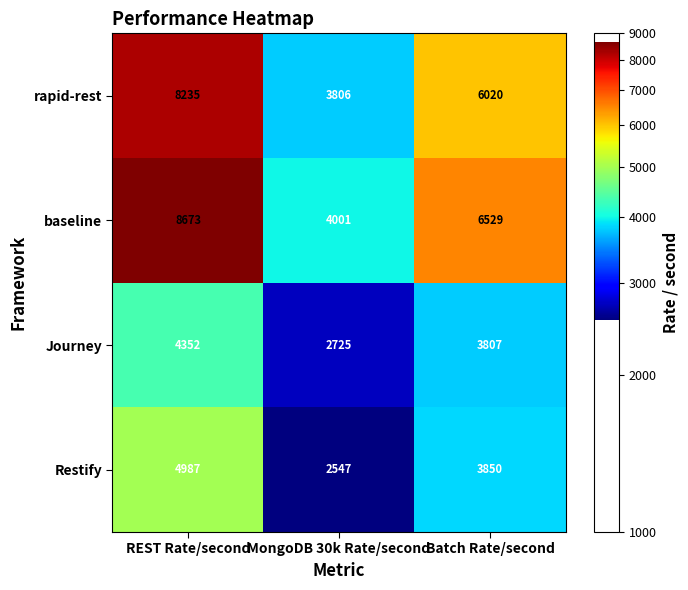

Count the number of data series in this chart.

4